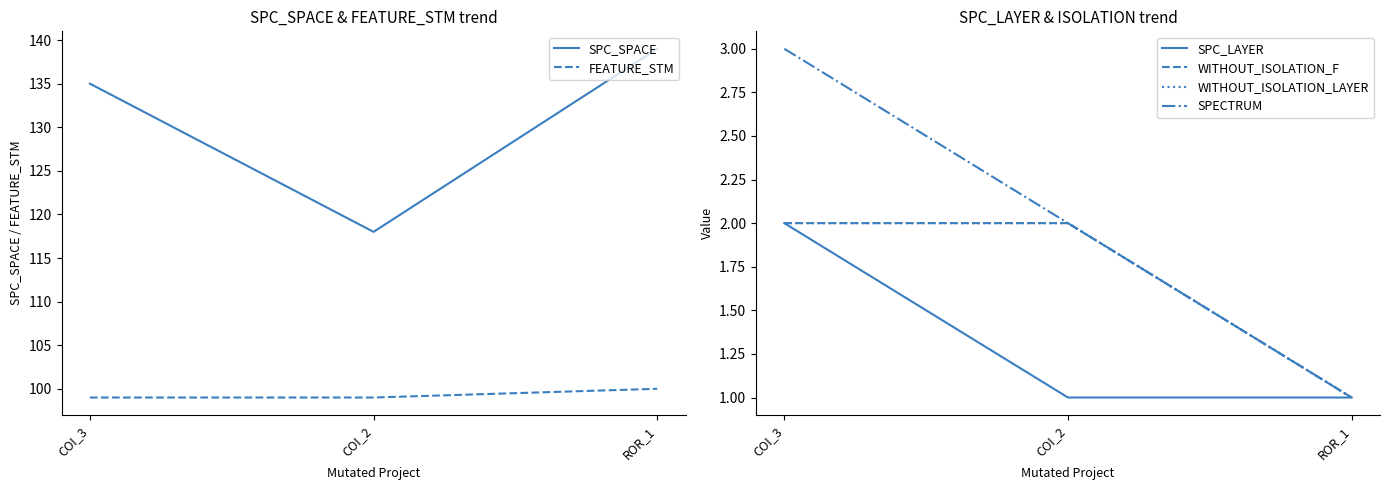

The WITHOUT_ISOLATION_F series shows 1 at ROR_1. True or false?

True